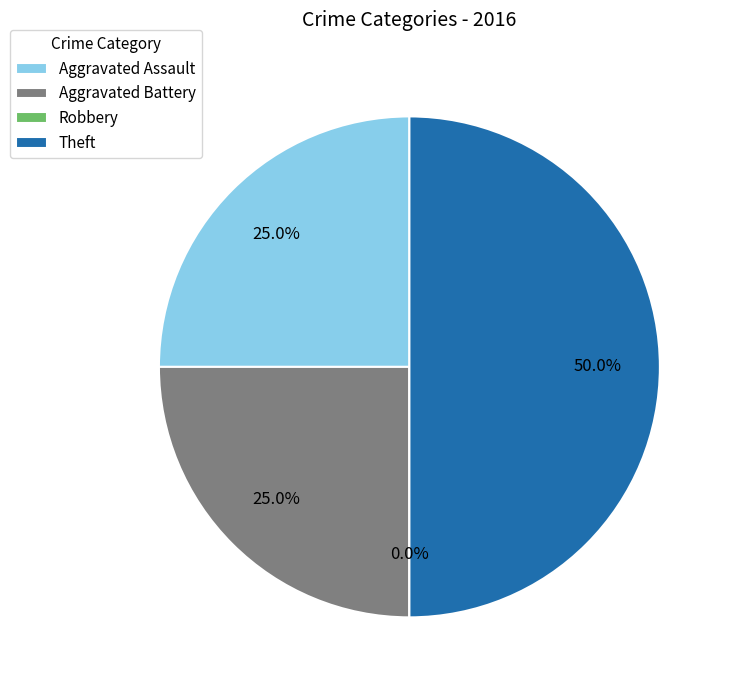

How many segments does this pie chart have?

4